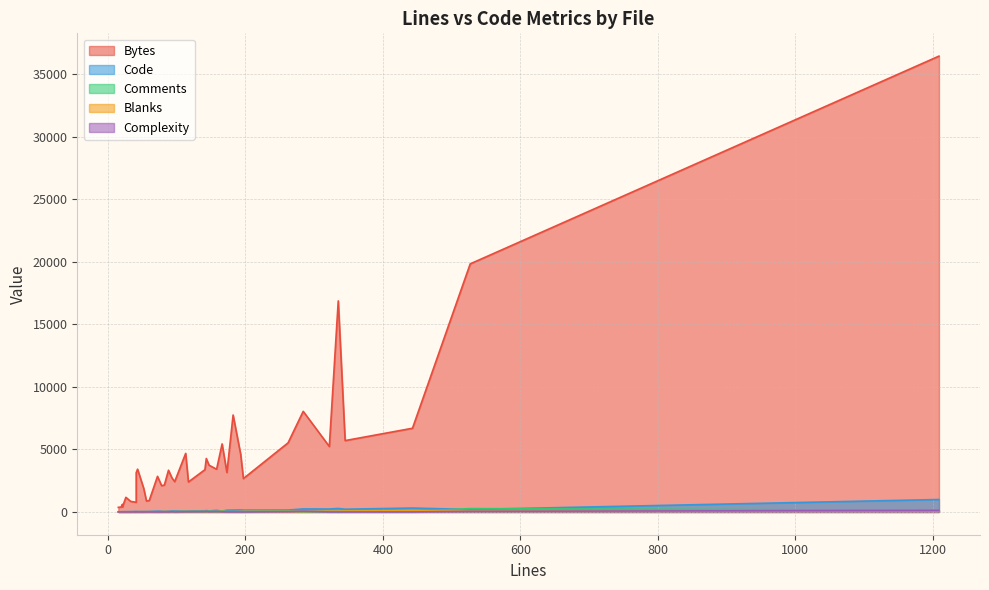

How many data points does each series have?

38